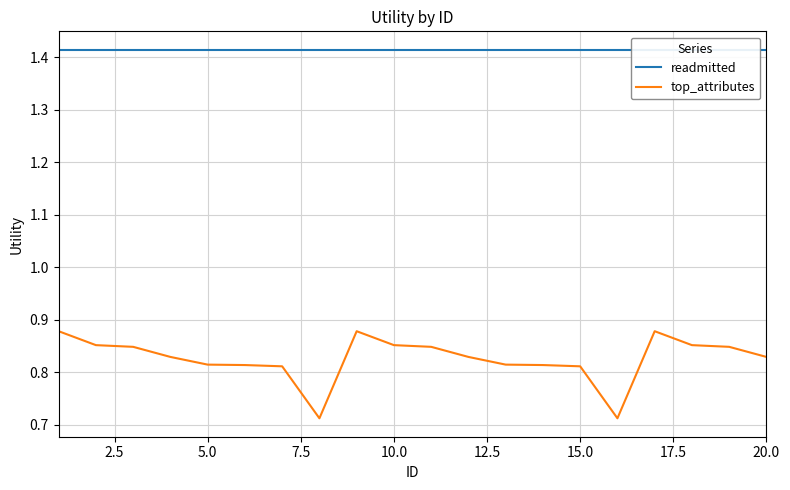

The top_attributes series shows 0.5 at 20.0. True or false?

False